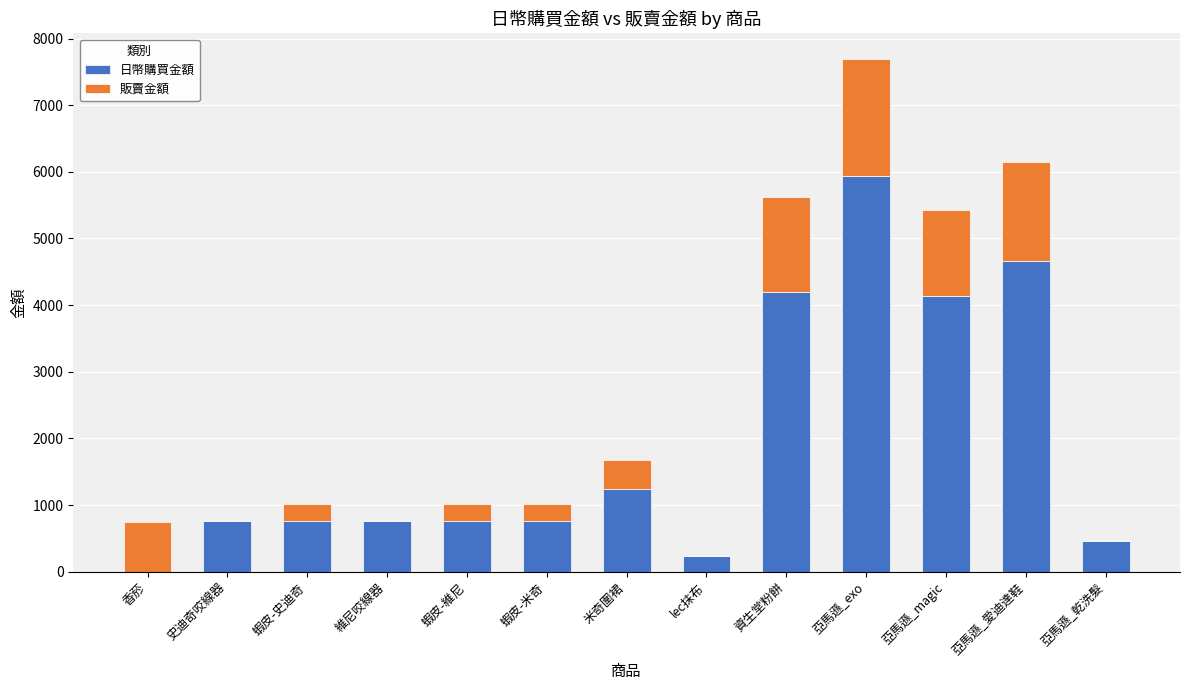

Reading left to right, list the values for the 日幣購買金額 series.

香菸=0	史迪奇咬線器=756	蝦皮-史迪奇=756	維尼咬線器=756	蝦皮-維尼=756	蝦皮-米奇=756	米奇圍裙=1242	lec抹布=239	資生堂粉餅=4200	亞馬遜_exo=5933	亞馬遜_magic=4140	亞馬遜_愛迪達鞋=4663	亞馬遜_乾洗髮=458